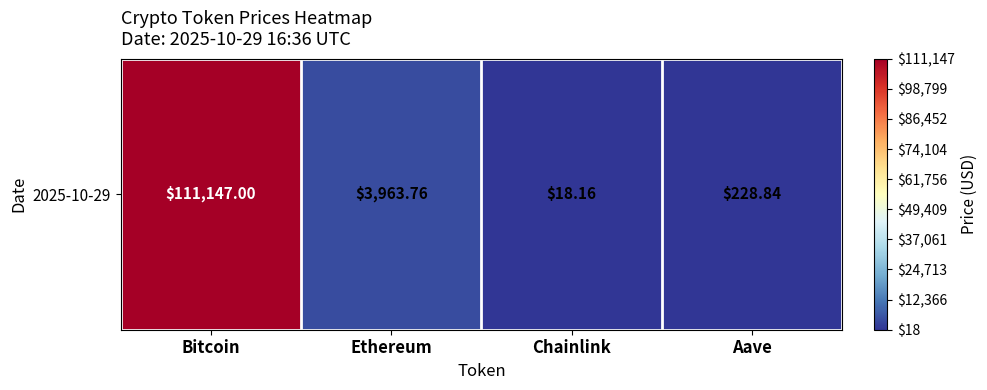

The value at Chainlink is 18.2. True or false?

True